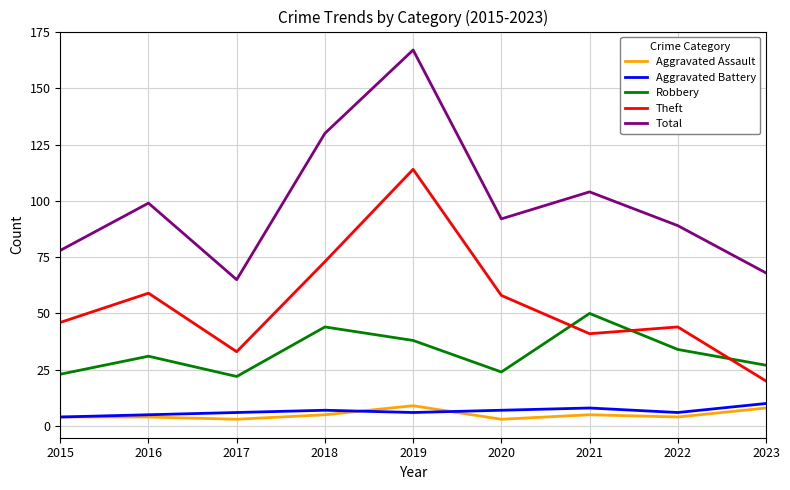

Which series has the widest spread of values?

Total